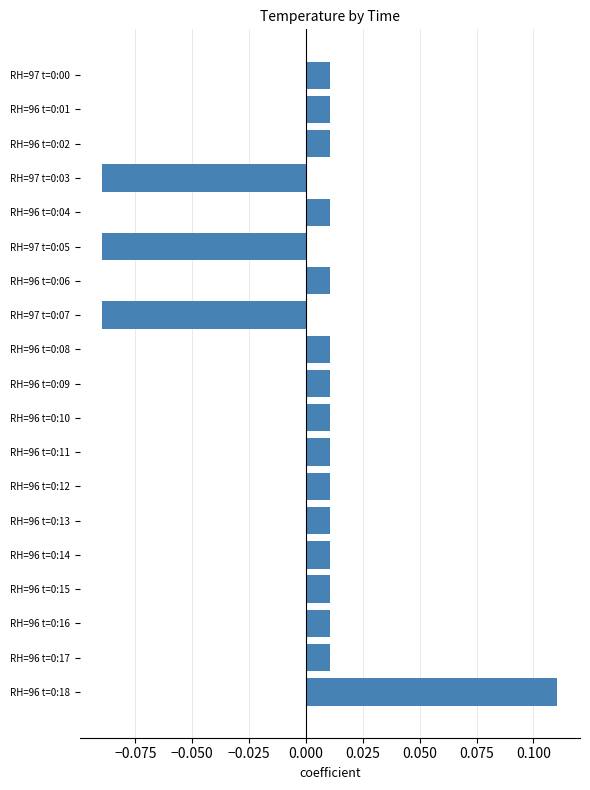

What position from the top is RH=97 t=0:07?

8